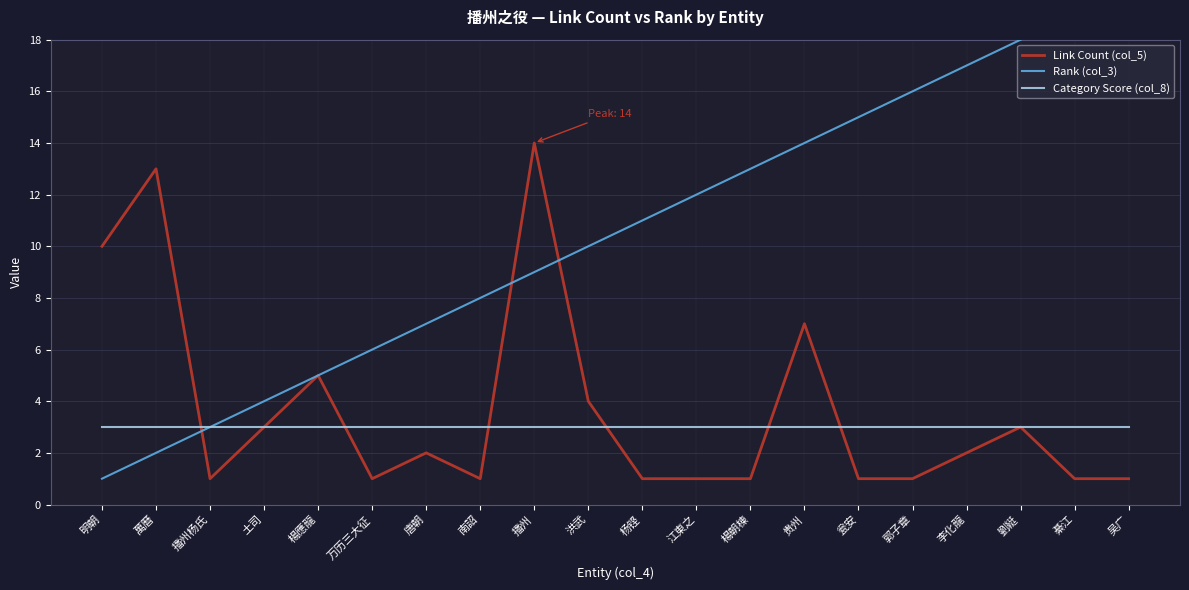

Is the value of Category Score (col_8) at 劉綎 greater than the value of Rank (col_3) at 吴广?

No